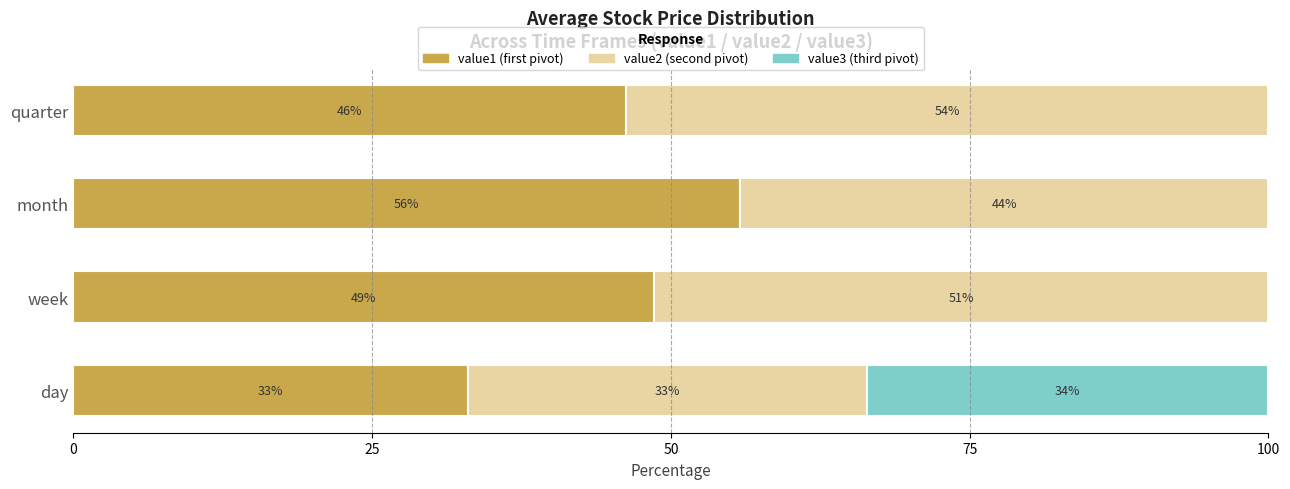

What is the total value across all series at week?

100.0